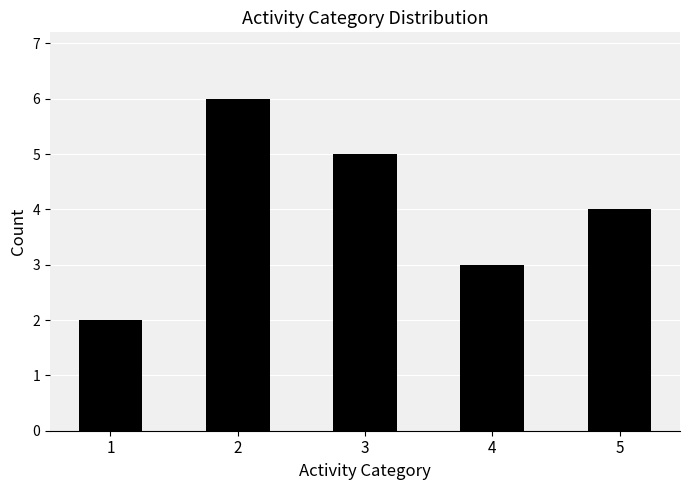

What is the value of the 1st bar from the left?

2